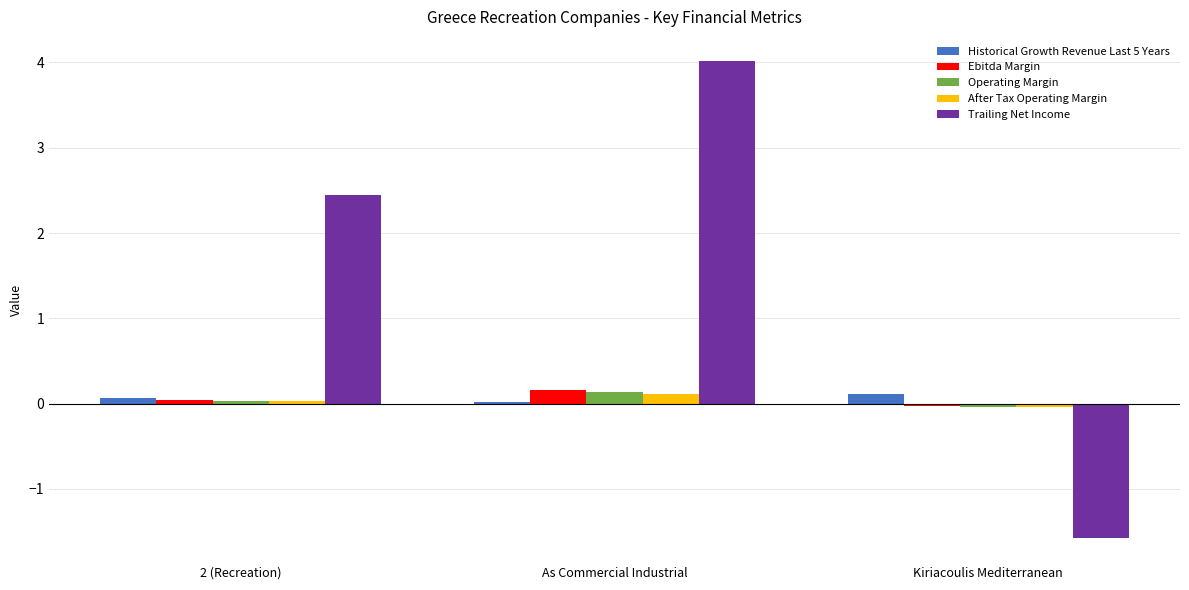

The Historical Growth Revenue Last 5 Years series shows 0.1 at 2 (Recreation). True or false?

True